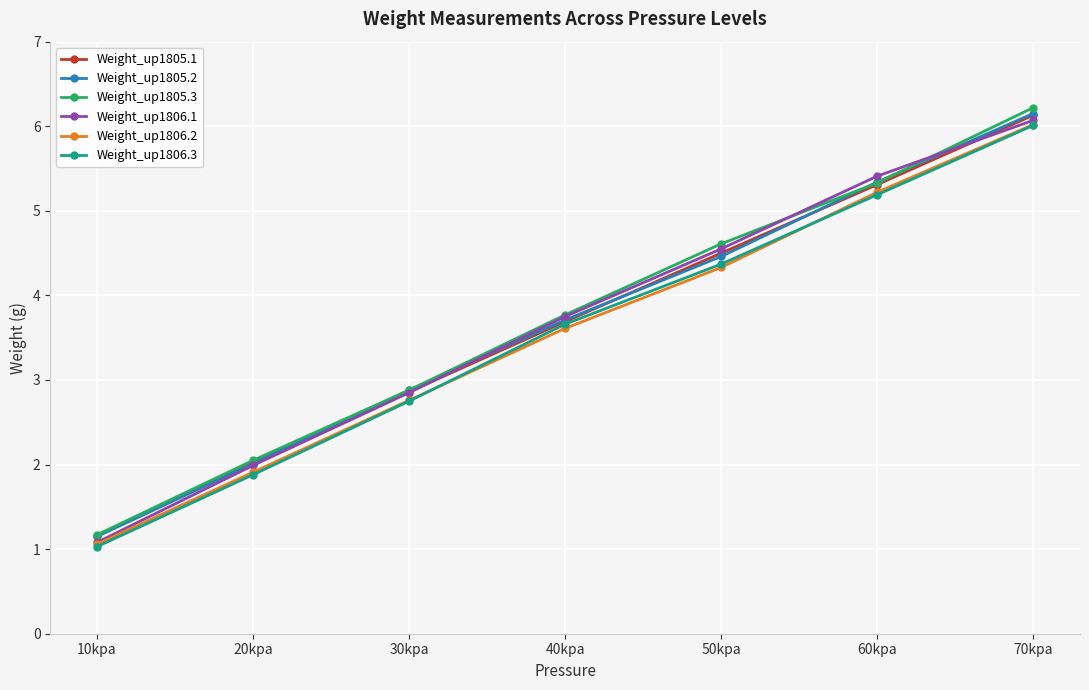

What is the value of the Weight_up1806.1 point at the 2nd from the left?

2.0